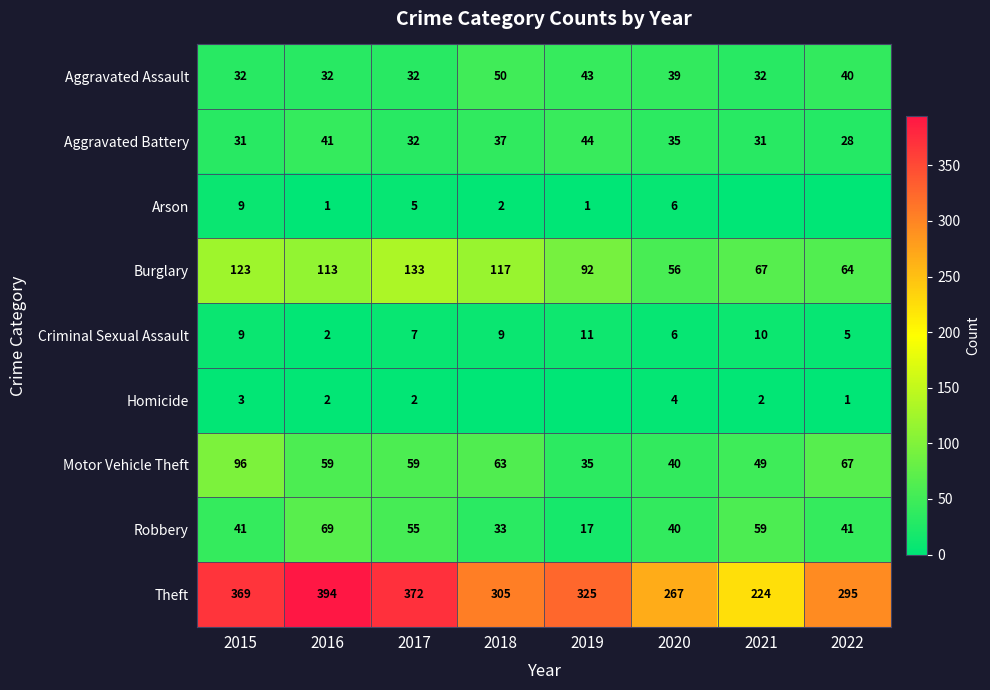

What is the highest value of the Criminal Sexual Assault series?

11